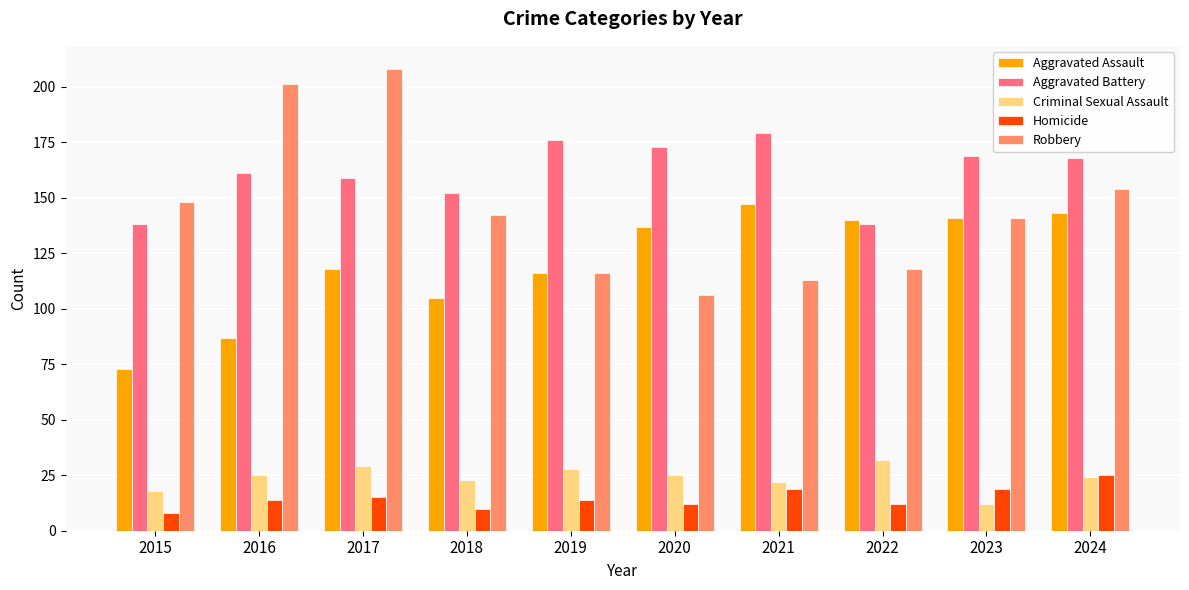

How many bars are there in total?

50